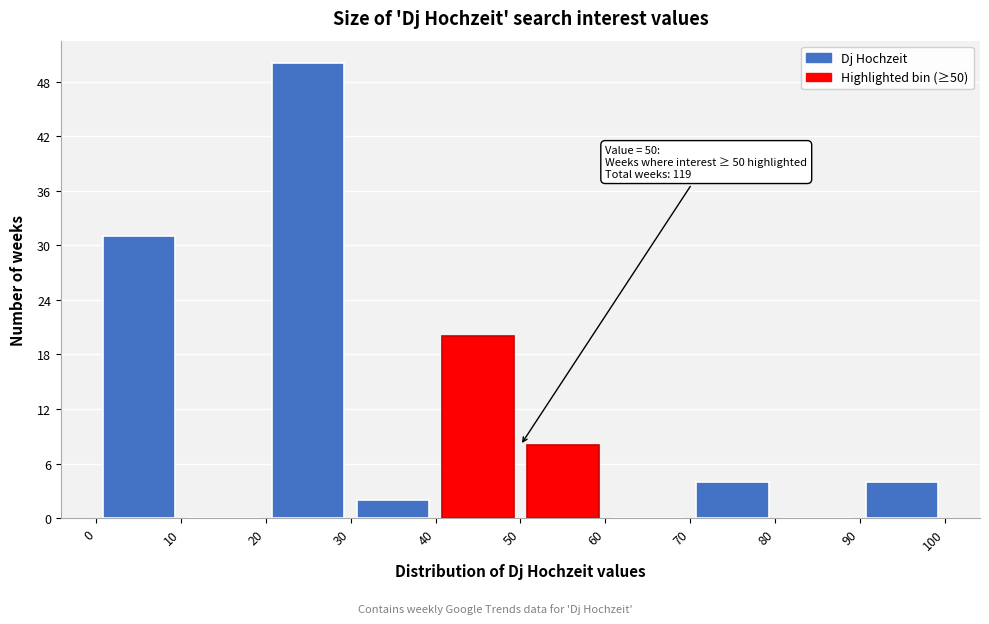

Which range on the x-axis has the tallest bar?

20 to 30